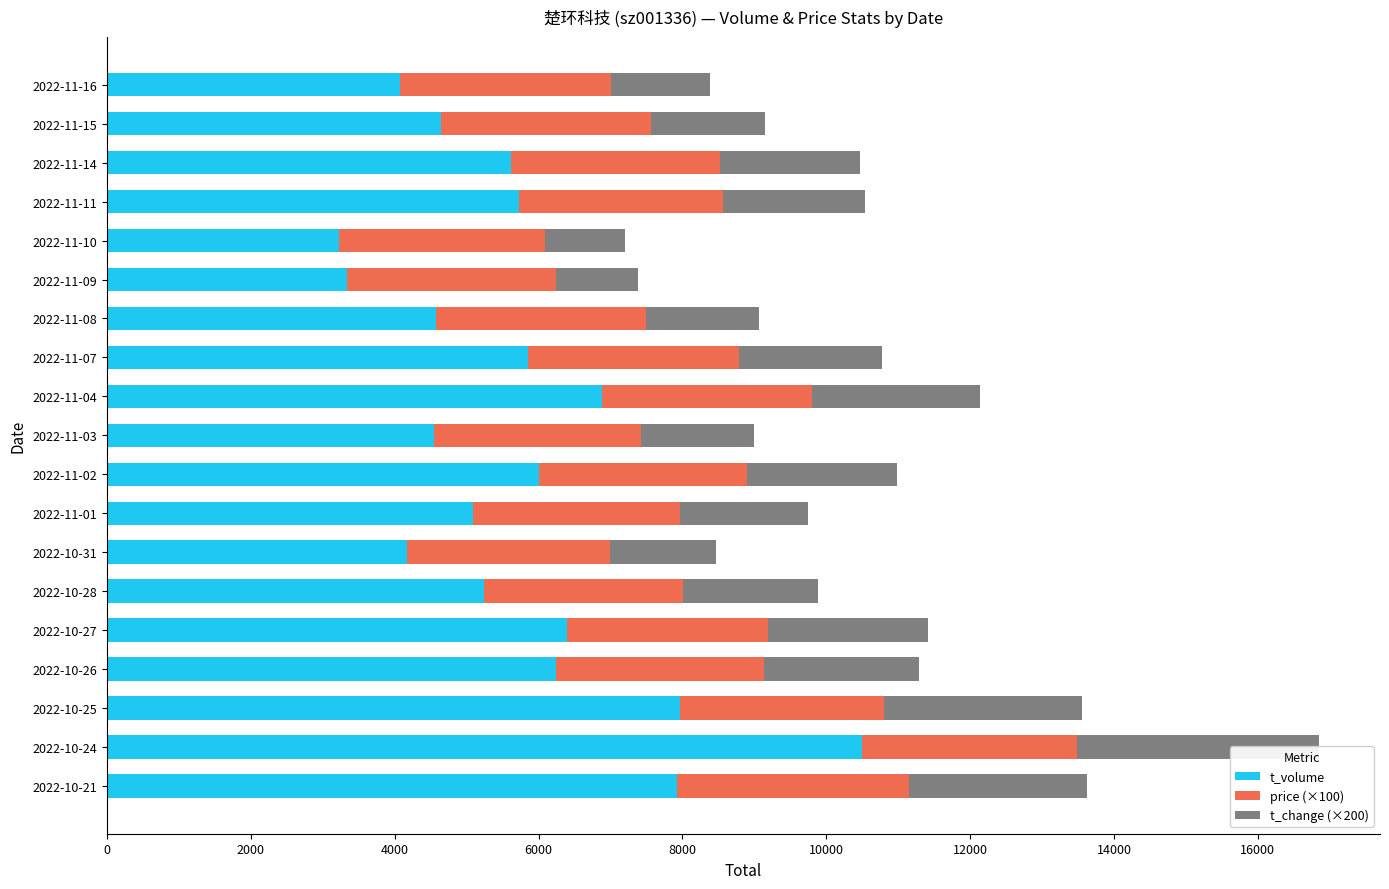

What is the value of the price (×100) bar at the 1st from the left?

3219